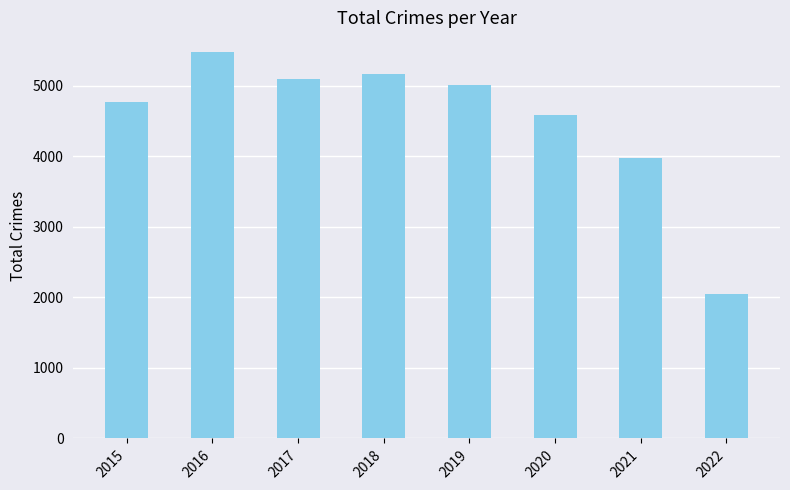

How many bars are there in total?

8